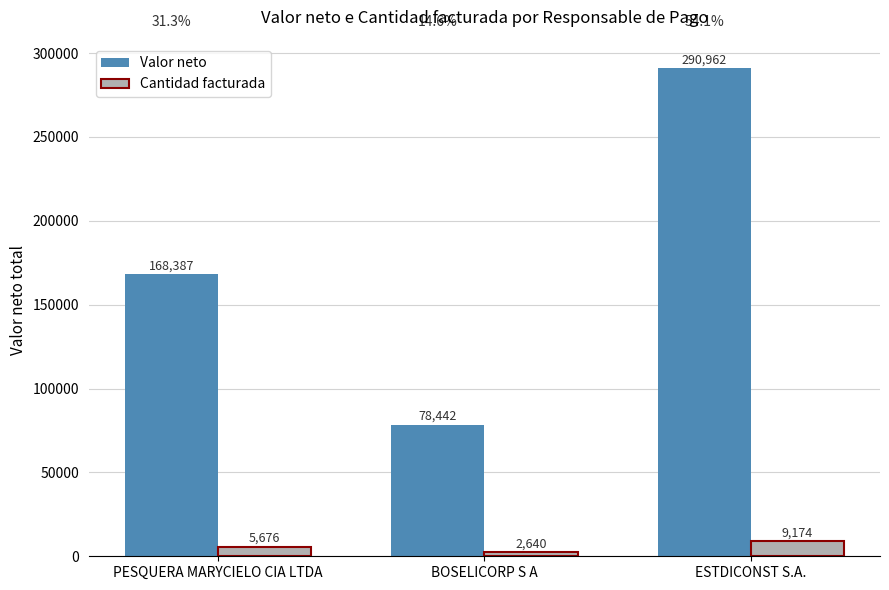

The value of Valor neto at BOSELICORP S A is 107730.7. True or false?

False